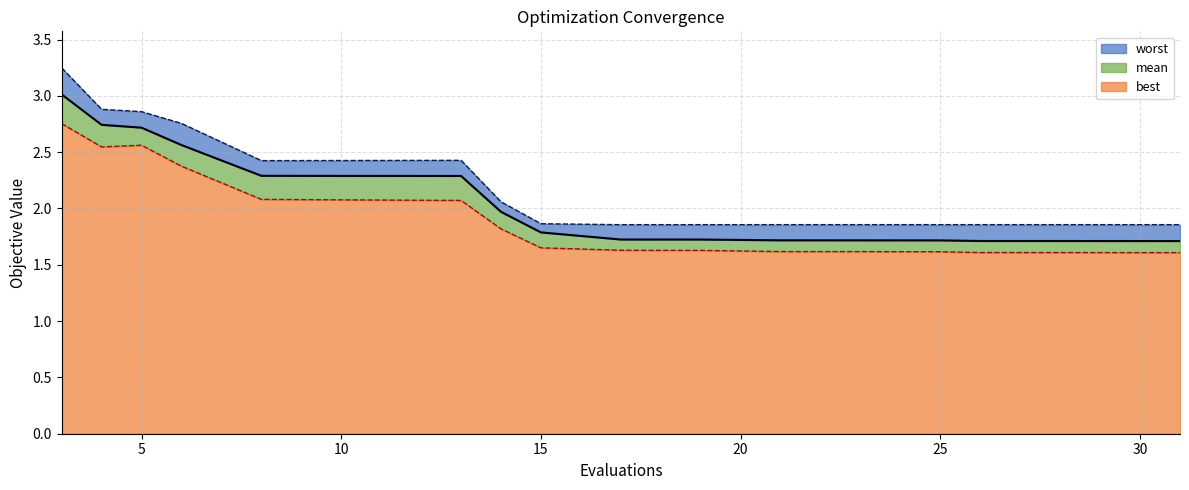

Reading right to left, list all the values displayed in this chart.

mean: 1.7	1.7	1.7	1.7	1.7	1.7	1.7	1.7	1.7	1.7	1.8	2.0	2.3	2.3	2.3	2.3	2.6	2.7	2.7	3.0
best: 1.6	1.6	1.6	1.6	1.6	1.6	1.6	1.6	1.6	1.6	1.7	1.8	2.1	2.1	2.1	2.1	2.4	2.6	2.5	2.8
worst: 1.9	1.9	1.9	1.9	1.9	1.9	1.9	1.9	1.9	1.9	1.9	2.1	2.4	2.4	2.4	2.4	2.8	2.9	2.9	3.2